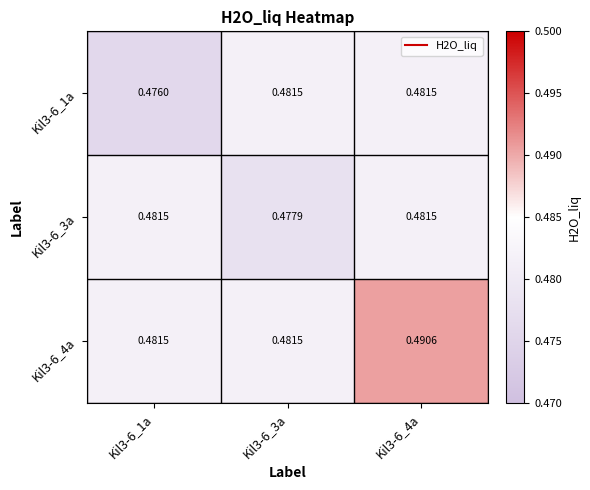

Is the value of Kil3-6_3a at Kil3-6_3a greater than the value of Kil3-6_4a at Kil3-6_3a?

No